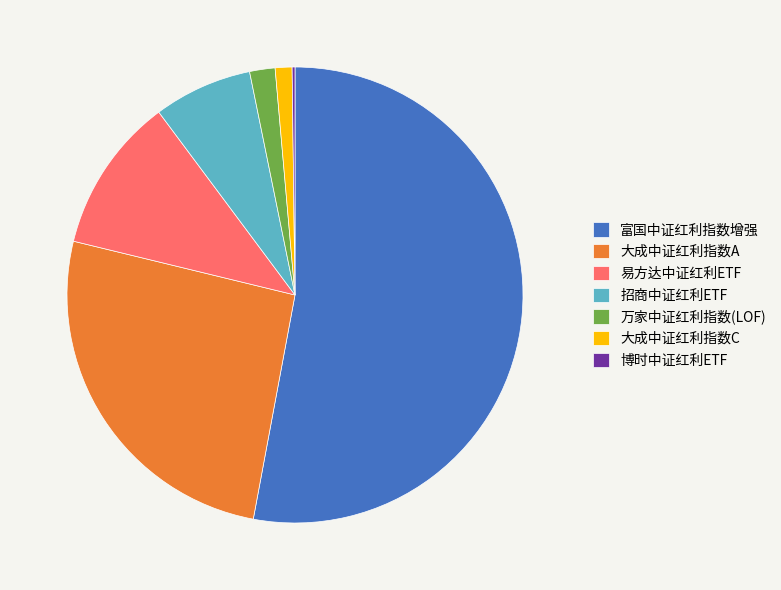

Which has a higher value, 易方达中证红利ETF or 招商中证红利ETF?

易方达中证红利ETF